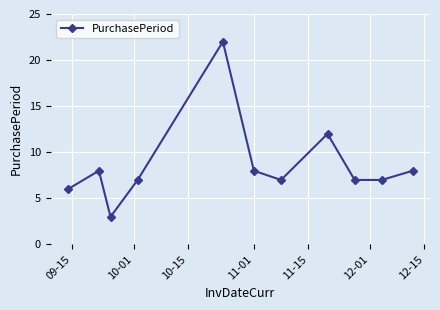

What is the maximum value shown in the chart?

22